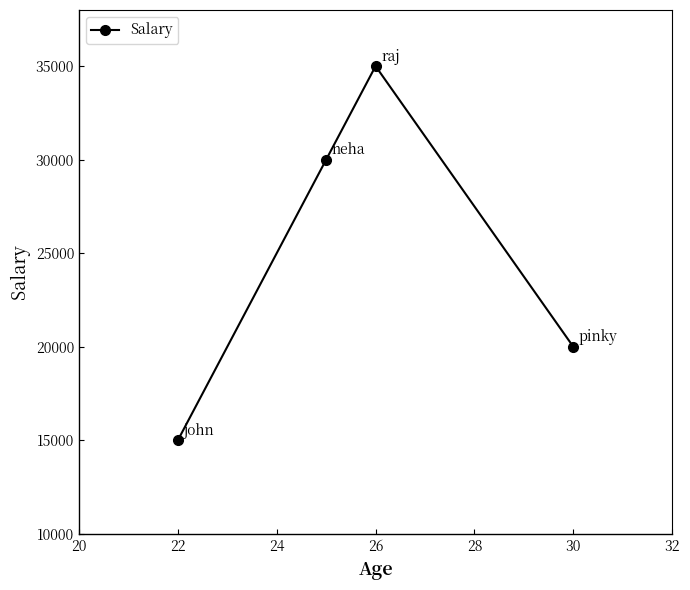

What is the value of the 2nd point from the left?

30000